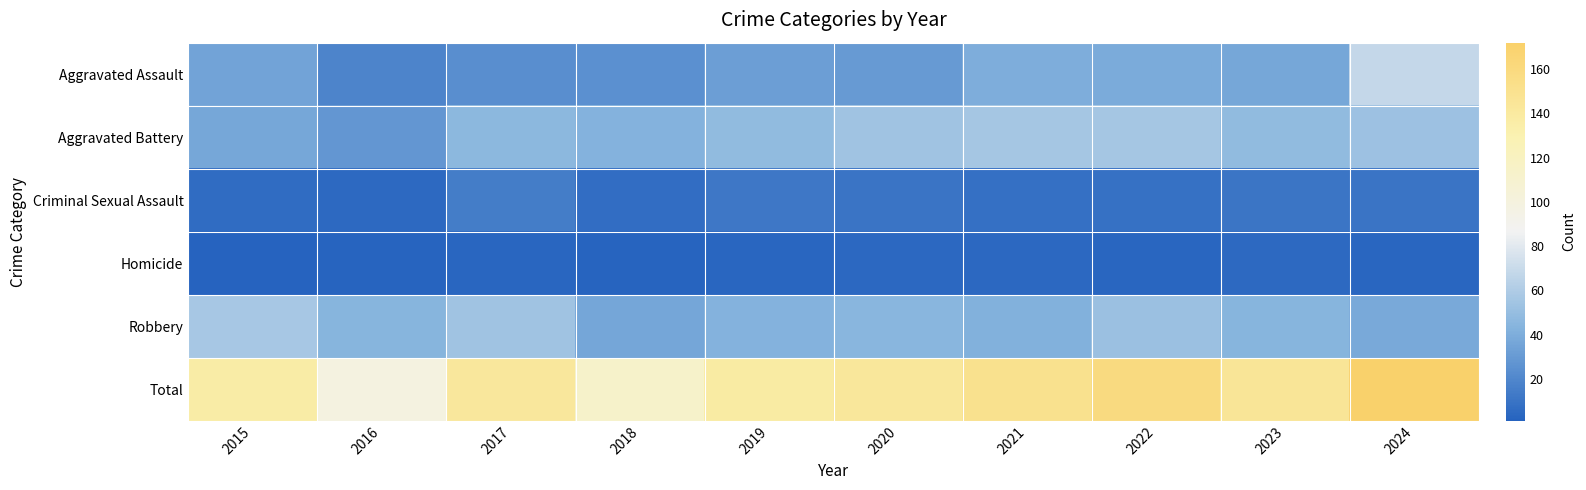

Count the number of categories in the chart.

10